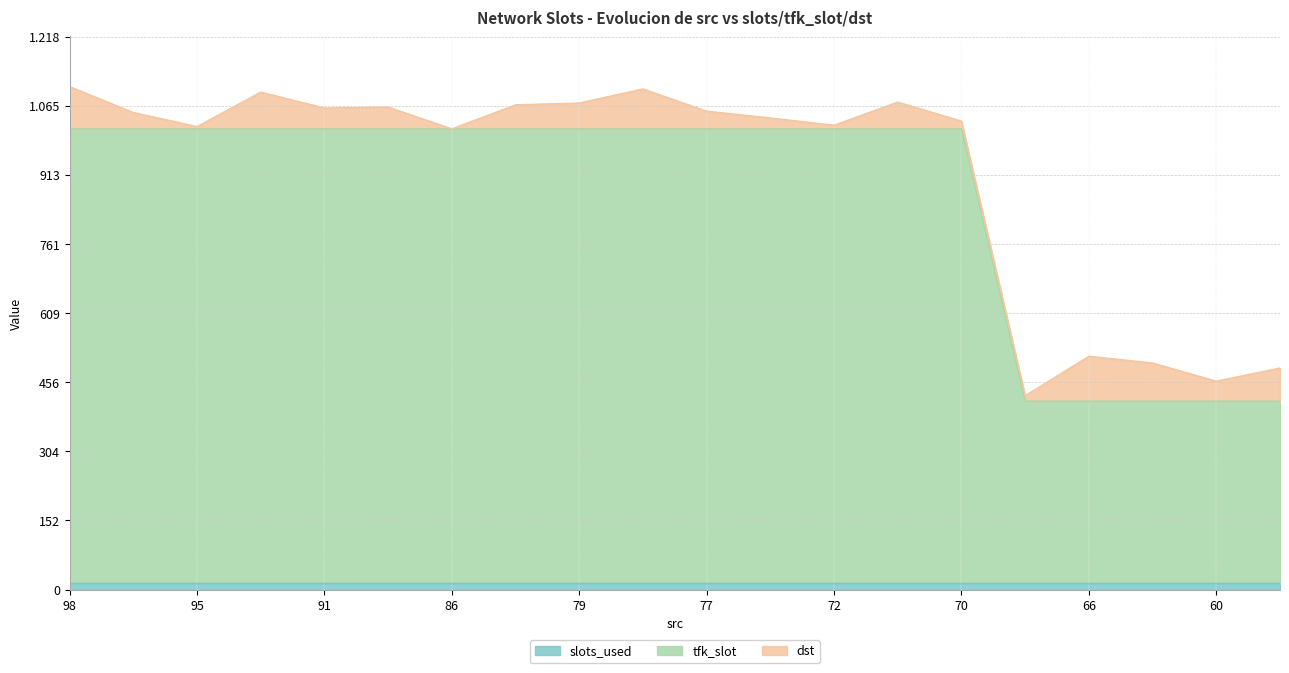

What are all the series names shown in the legend?

slots_used, tfk_slot, dst